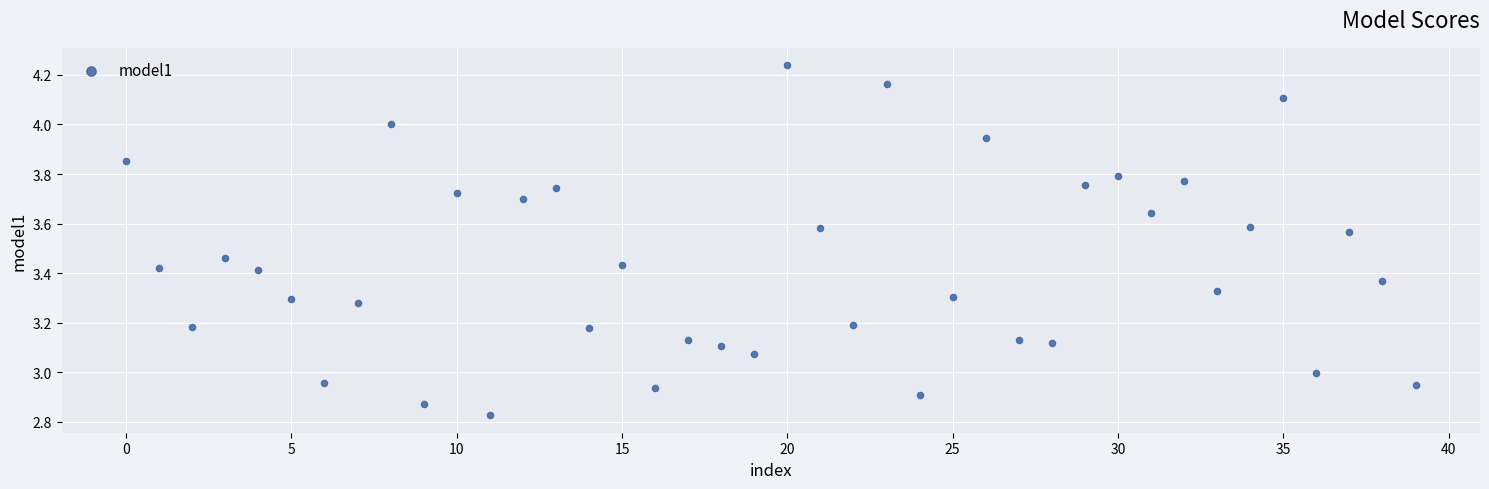

What is the range of Y values (max minus min)?

1.4